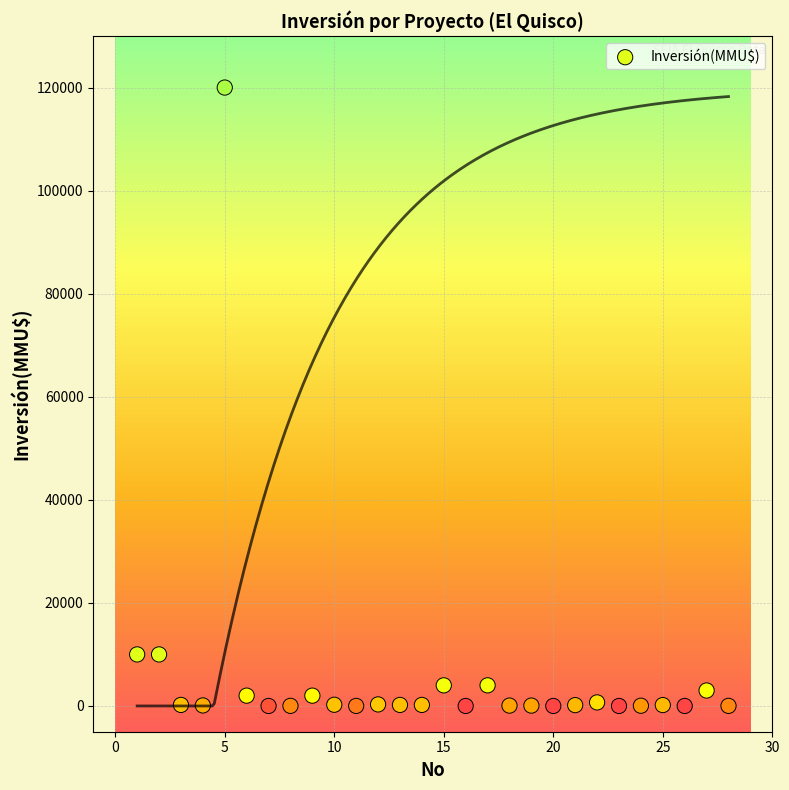

What is the range of X values (max minus min)?

27